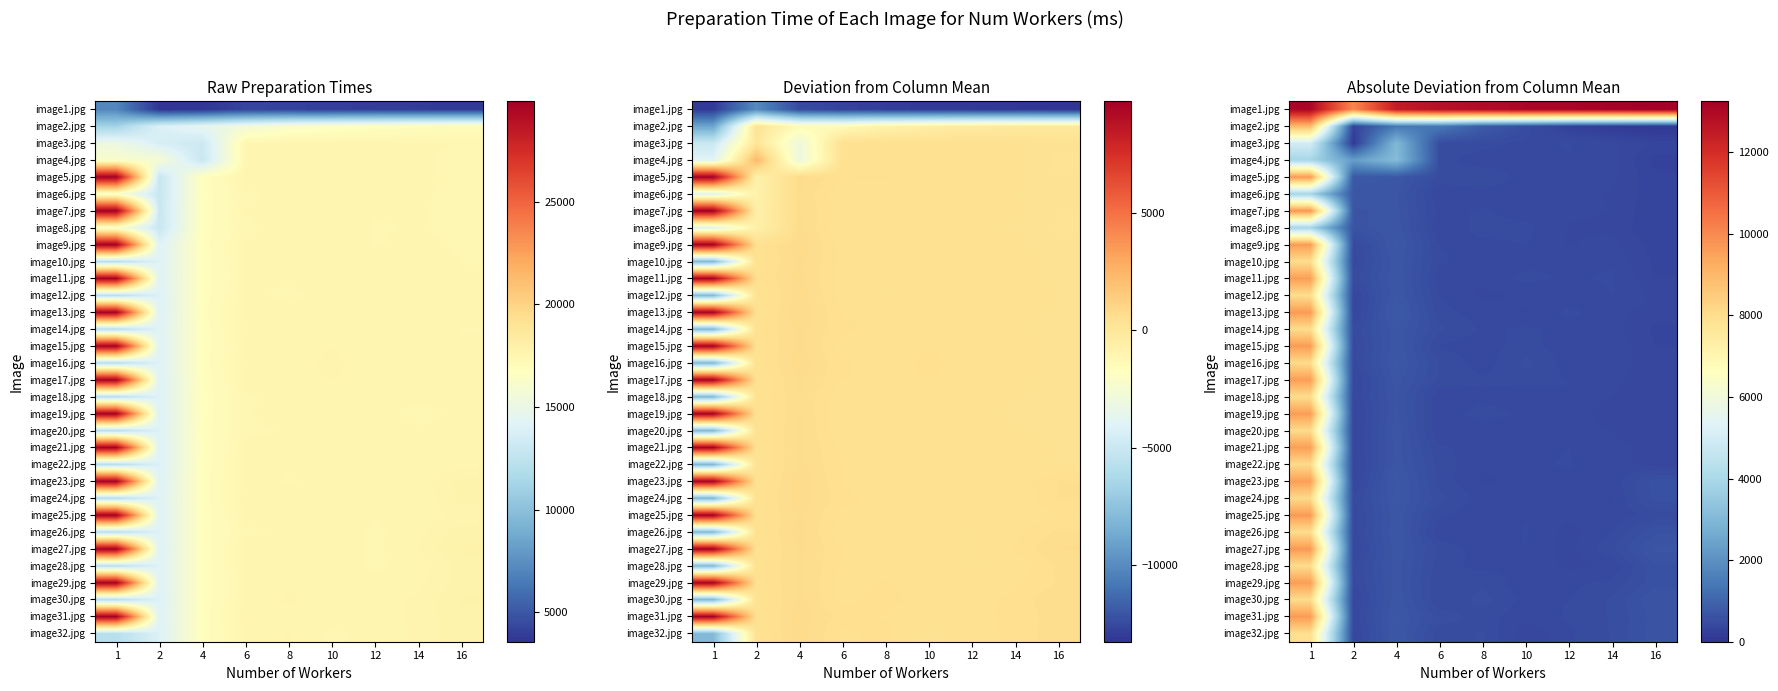

Is it true that image15.jpg equals 1236.1 at 4?

False